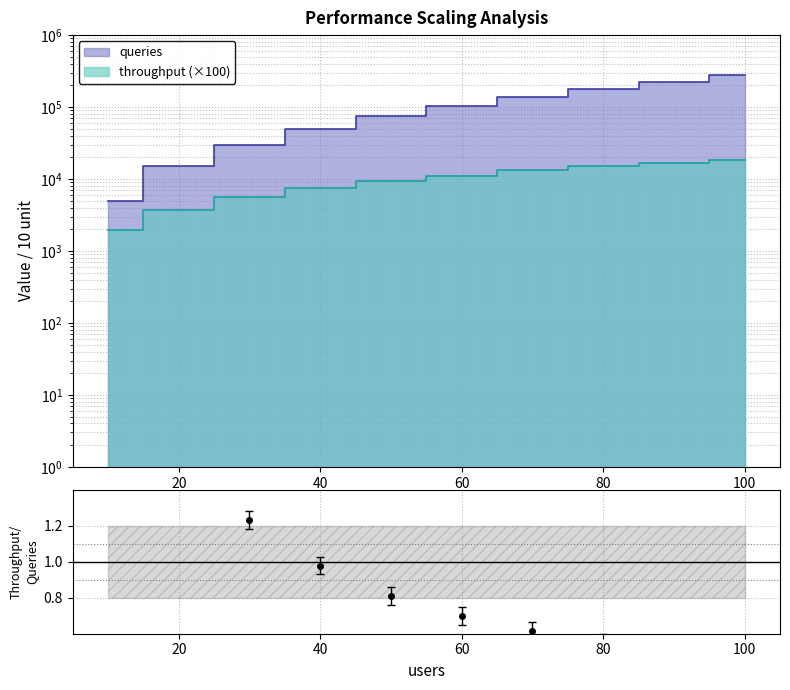

What is the value of the queries point at the 4th from the left?

50000.0